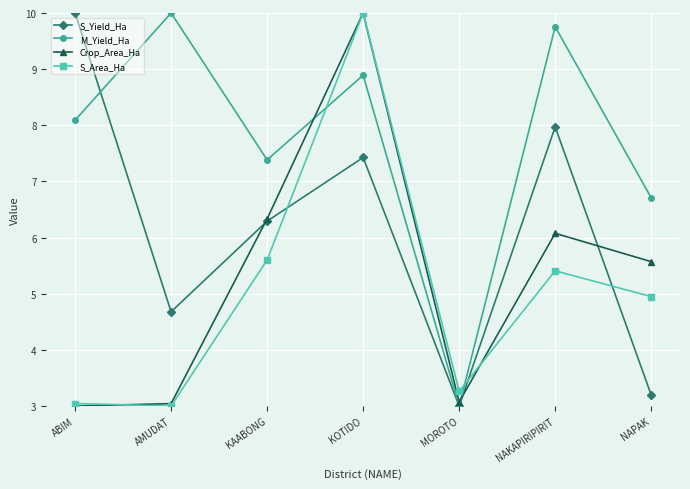

True or false: S_Yield_Ha and S_Area_Ha intersect in this chart.

True